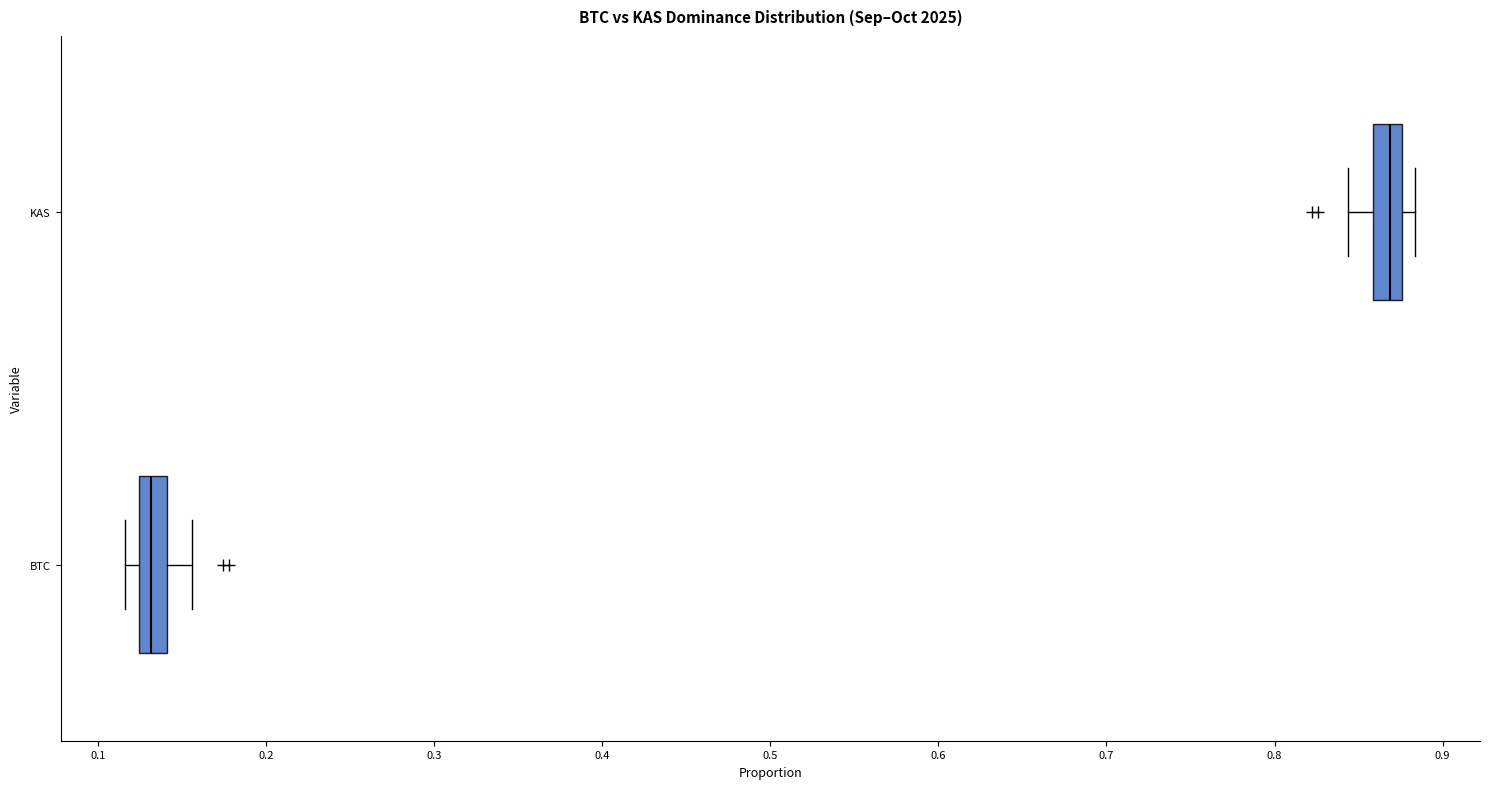

Reading bottom to top, transcribe this box plot: for each box, give where its median line is, the range the box spans, and where its two whiskers end, as read against the x-axis. The values are not printed on the chart, so give them approximately, as read against the axis.

BTC: median 0.13, box 0.12 to 0.14, whiskers 0.12 (just left of the box's left edge) to 0.16
KAS: median 0.87, box 0.86 to 0.88, whiskers 0.84 to 0.88 (just right of the box's right edge)